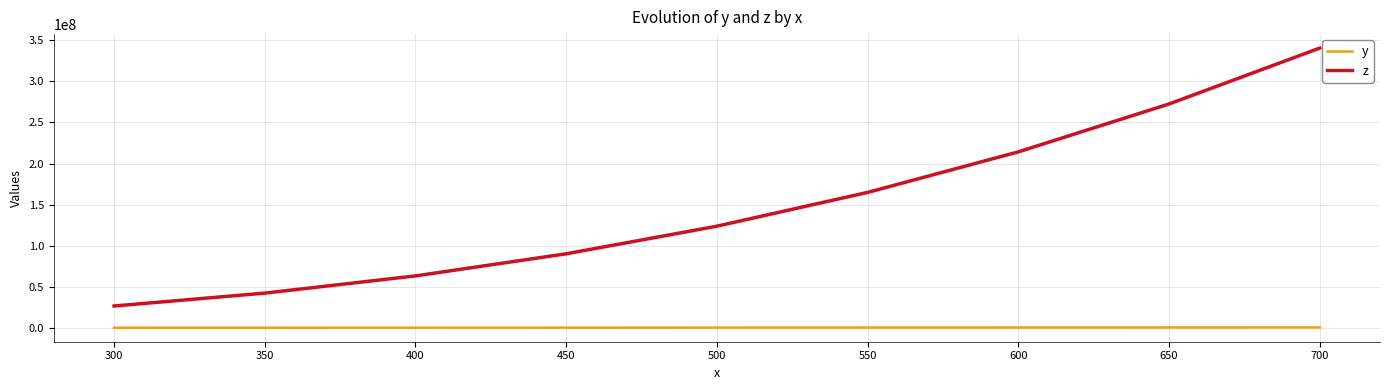

How many values in the z series exceed 123750000?

4